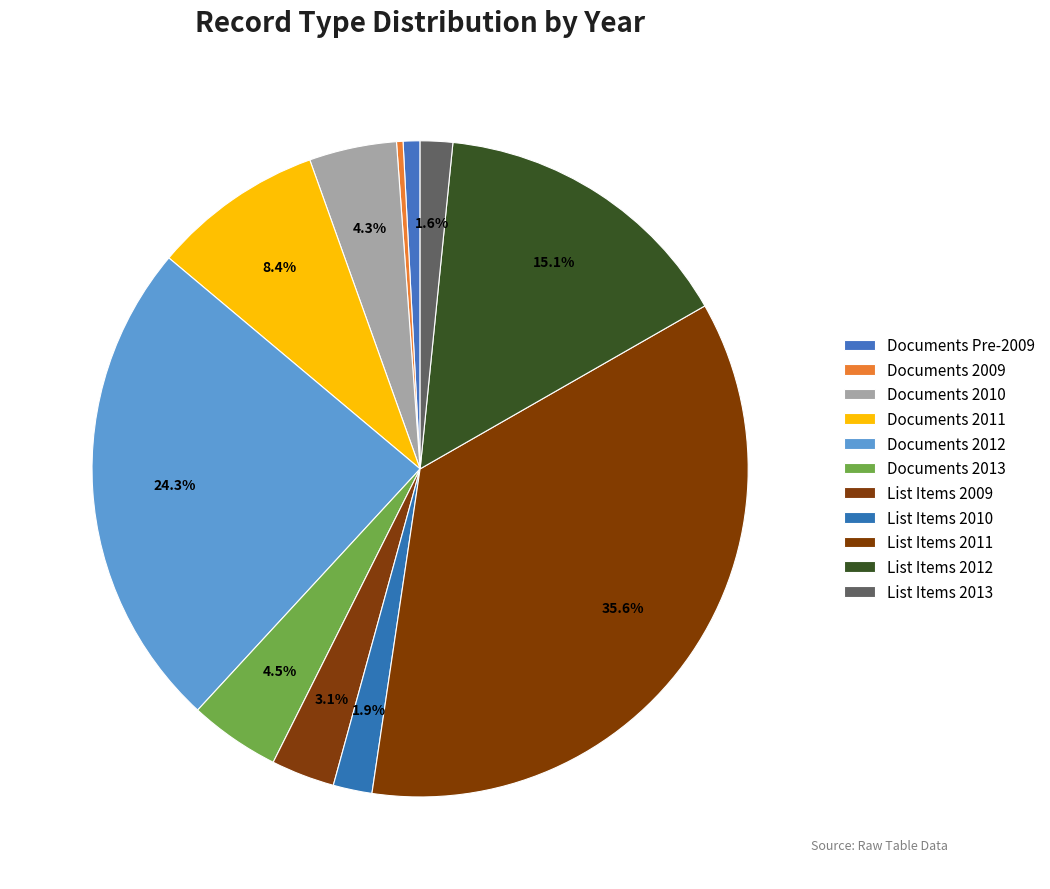

The List Items 2009 slice represents 3% of the pie. True or false?

True